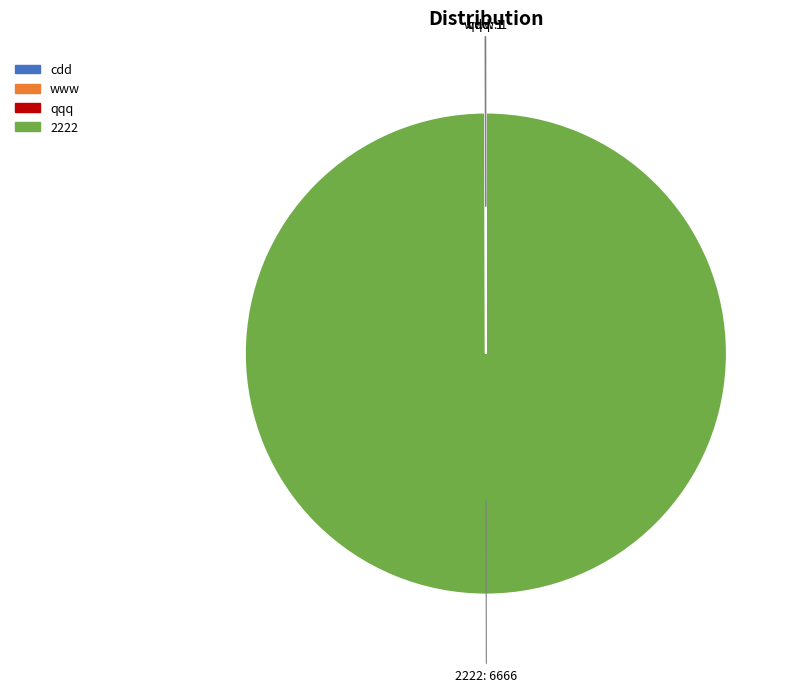

Is it true that 2222 is 100% of the pie?

True